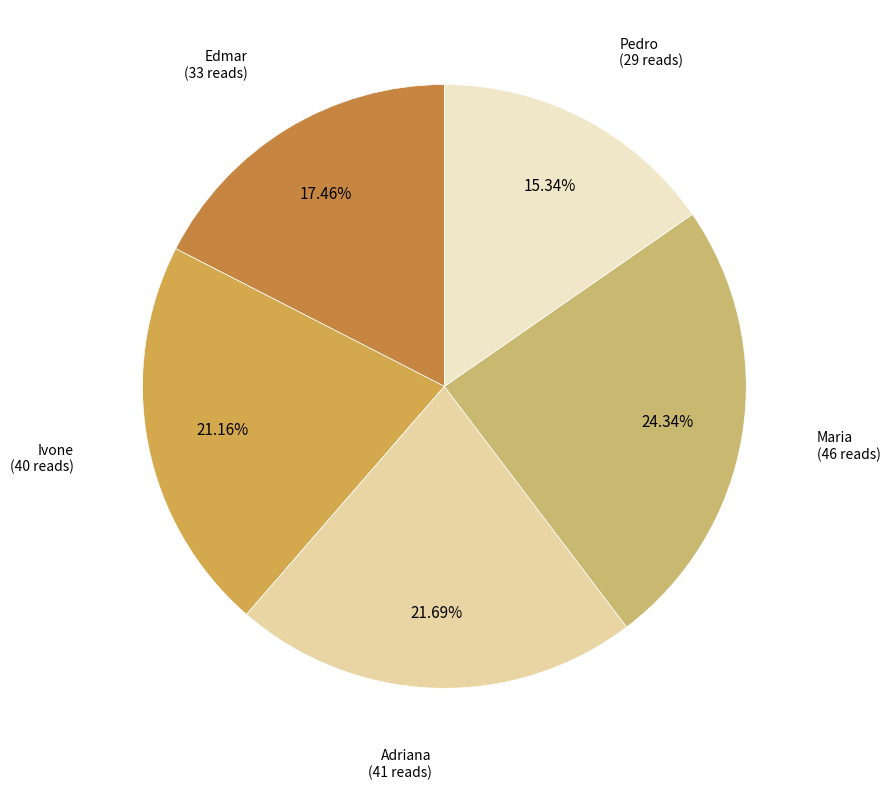

Do Adriana and Pedro together represent more than half of the pie?

No